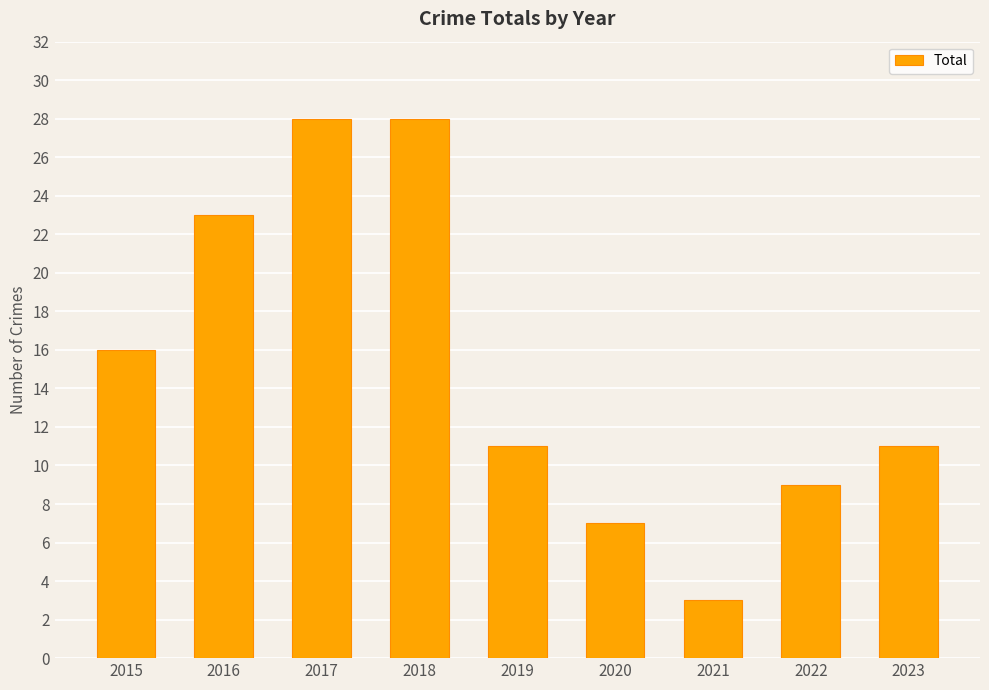

What is the greatest value displayed?

28